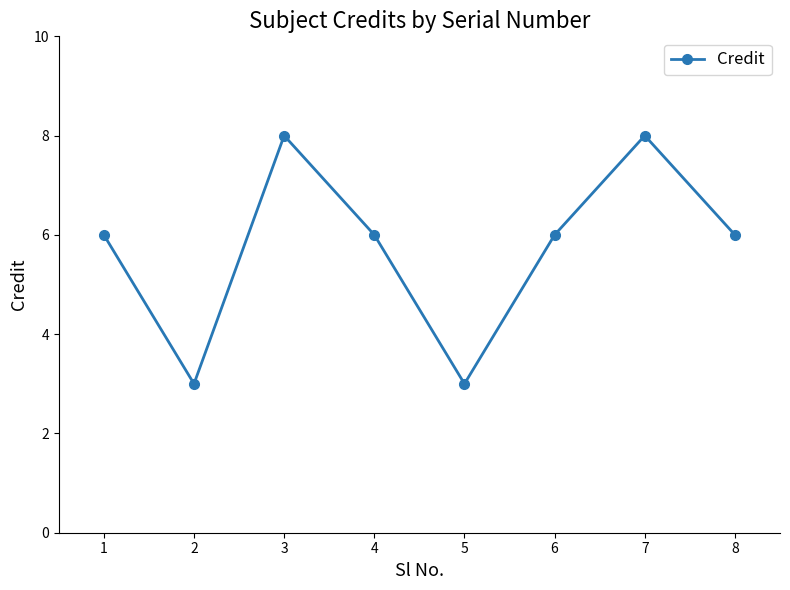

The value at 2 is 5. True or false?

False